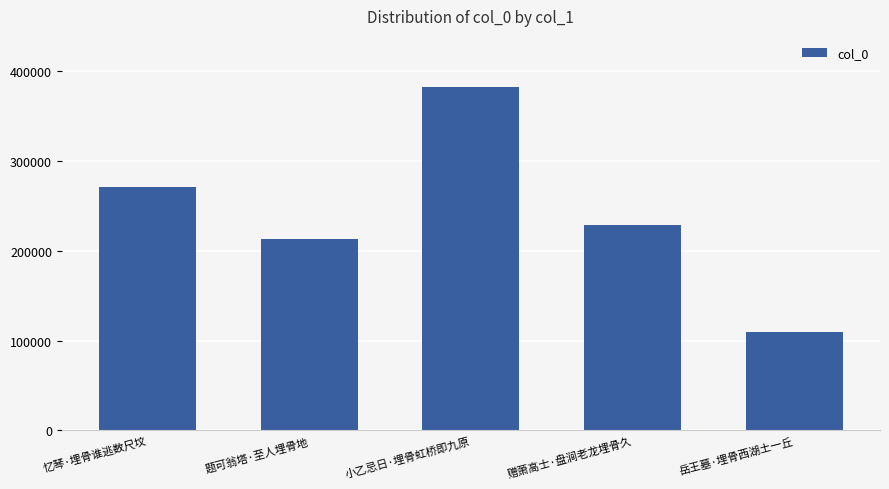

What is the smallest value displayed?

109232